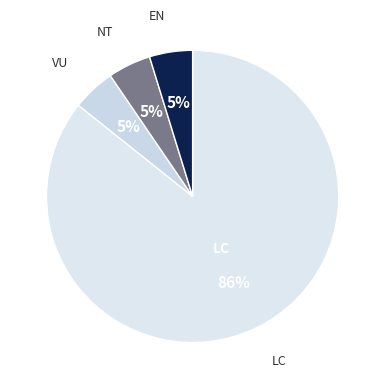

What is the majority slice?

LC